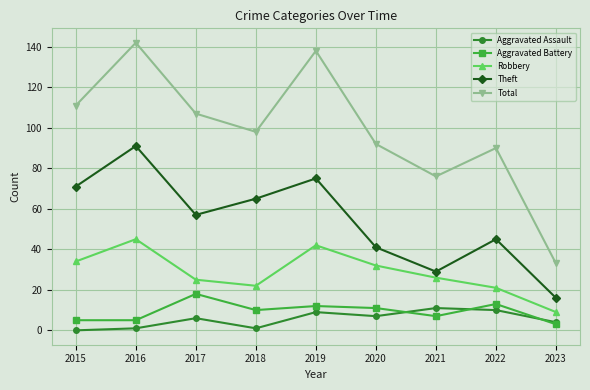

Which category has the highest value in the Robbery series?

2016